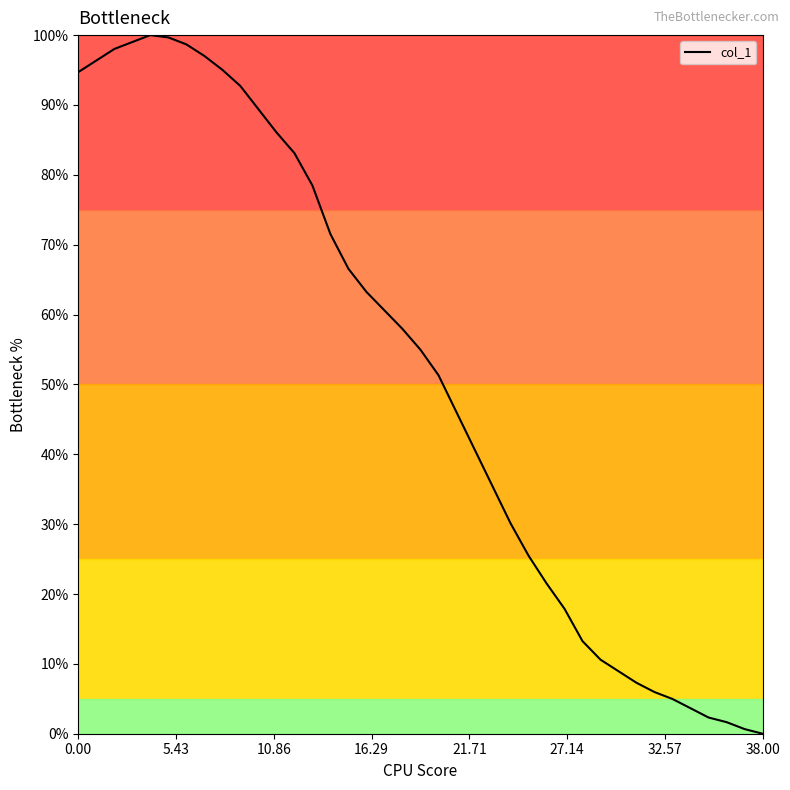

How many series are shown in this chart?

1